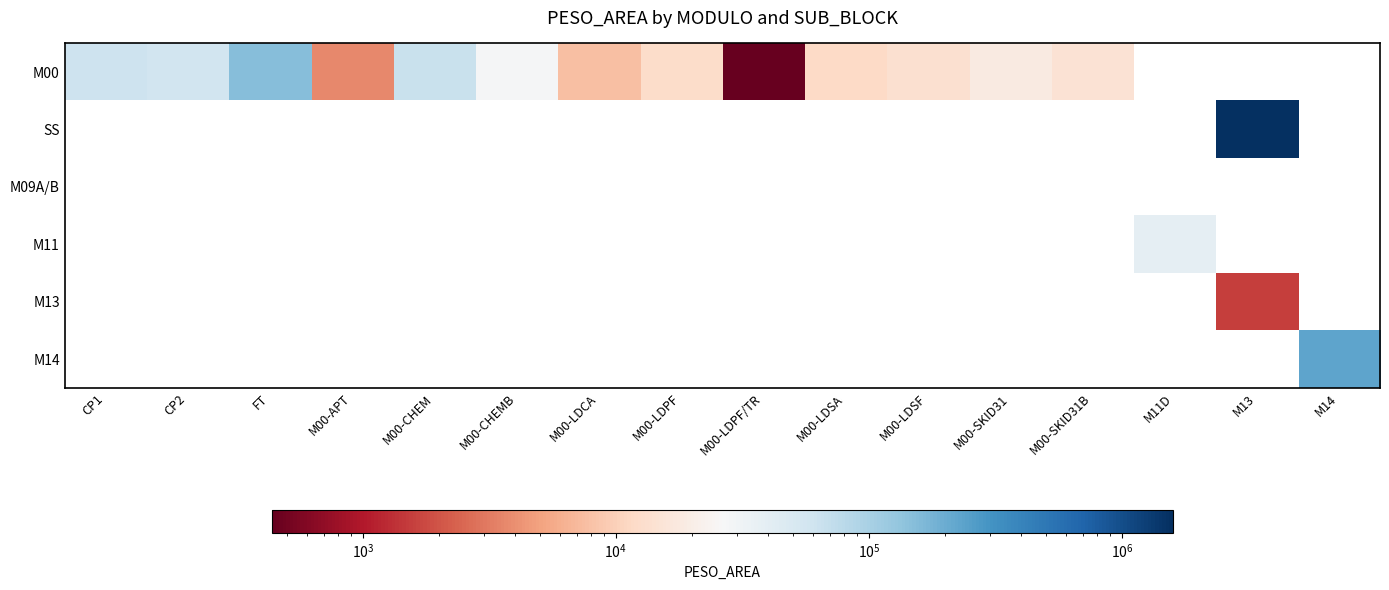

Count the number of categories in the chart.

16